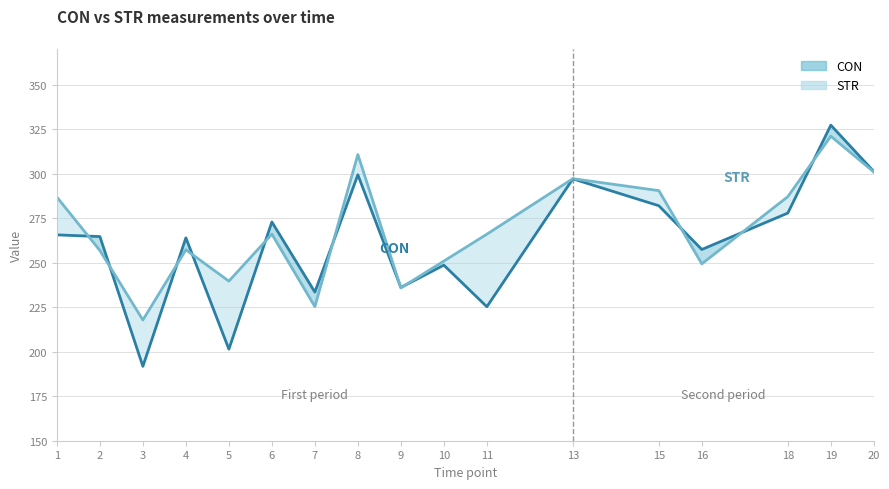

Which label corresponds to the smallest value in the chart?

3